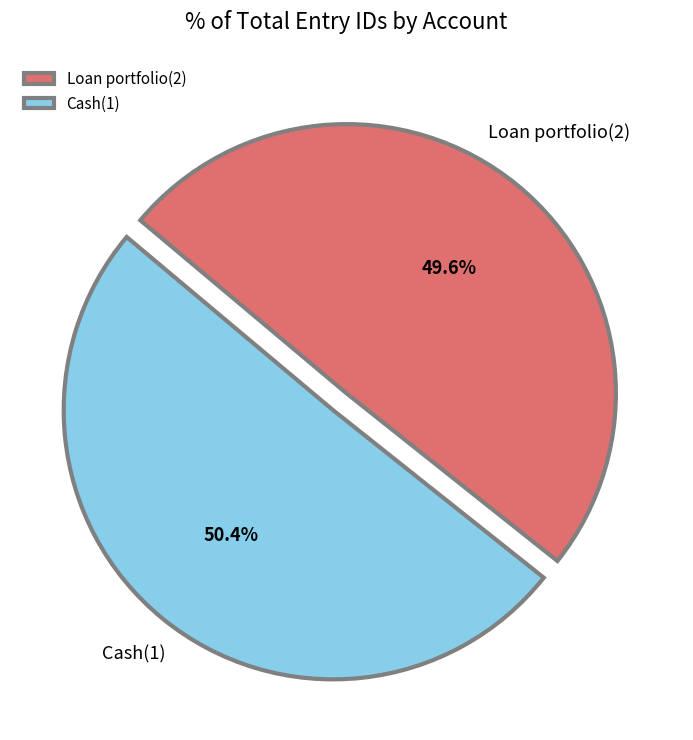

Is there any slice that represents more than half of the pie?

Yes